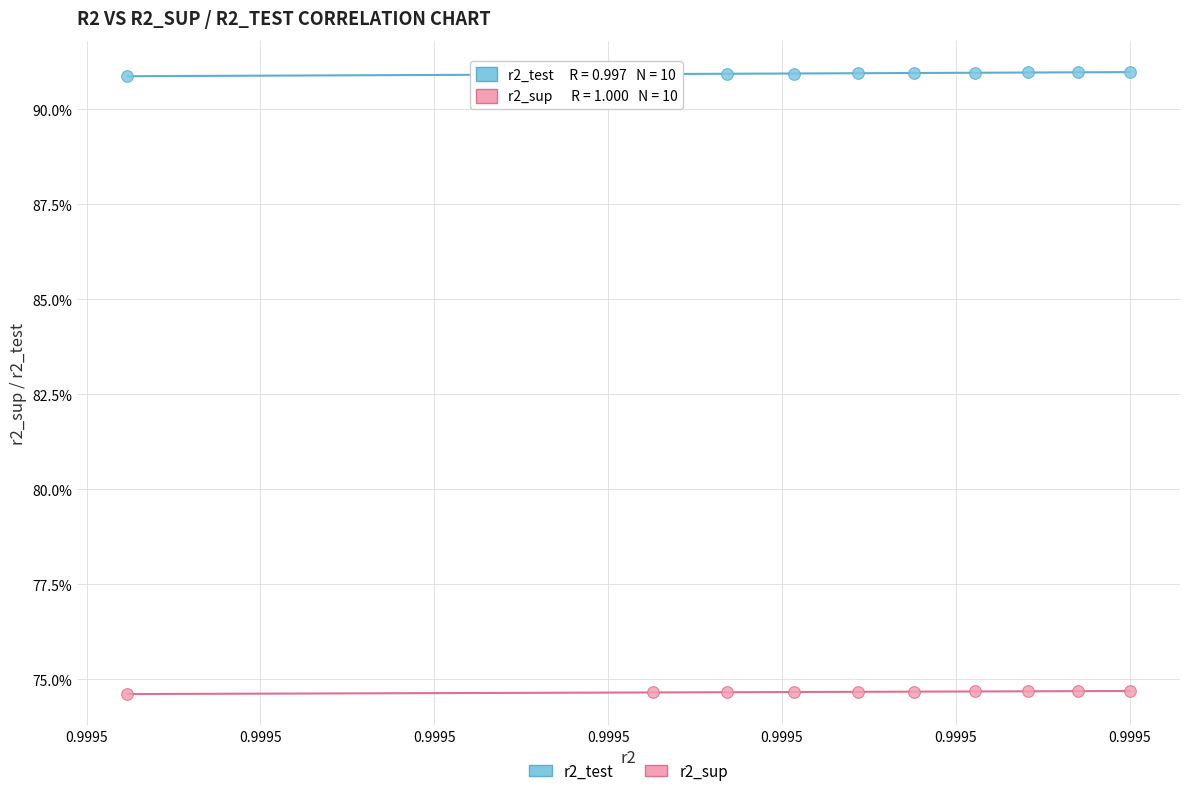

Which series reaches the maximum Y coordinate?

r2_test